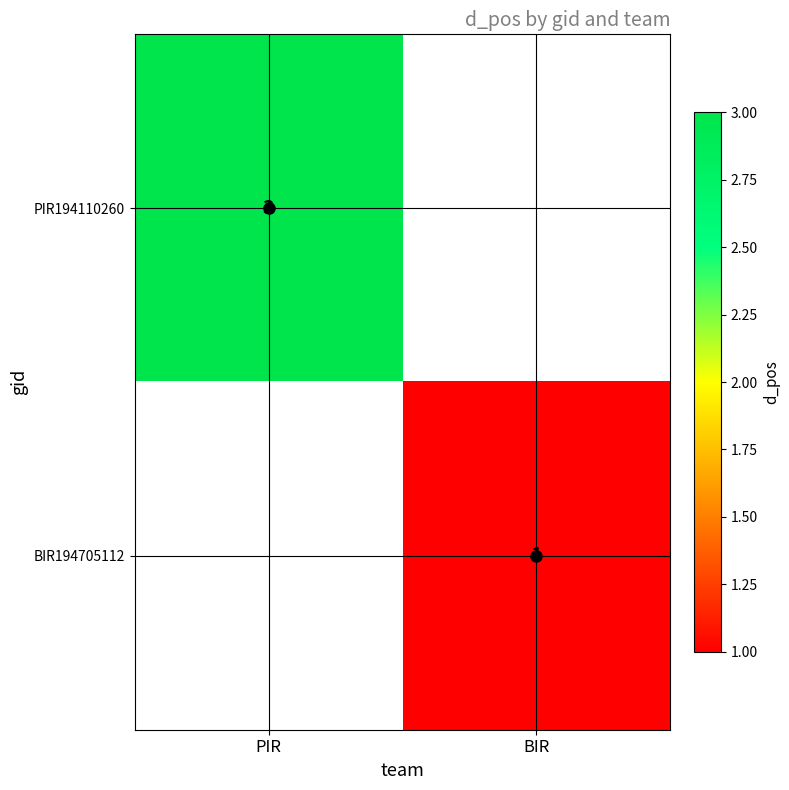

Is it true that PIR194110260 equals 3 at PIR?

True